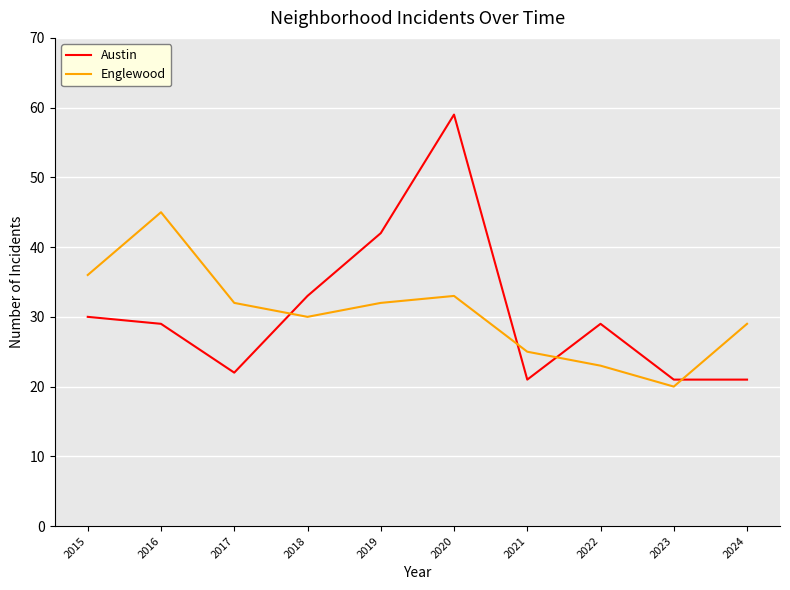

Which series has the widest spread of values?

Austin